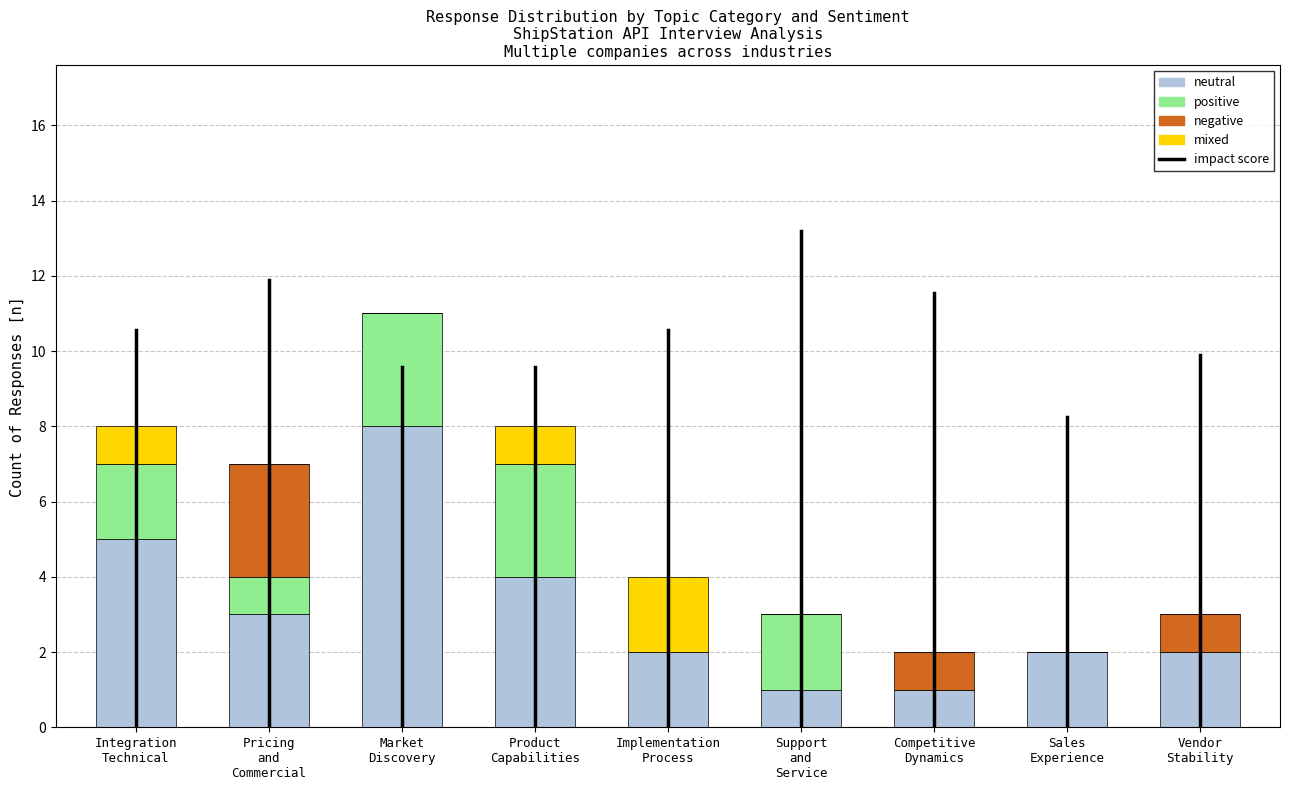

What is the maximum value for neutral?

8